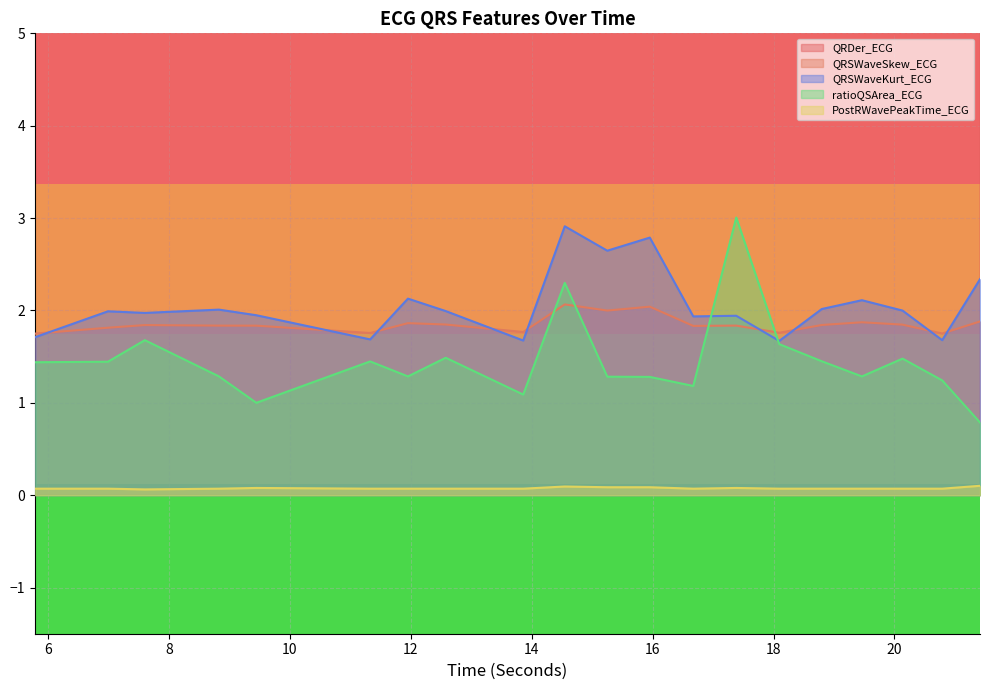

Which series has the largest range (max minus min)?

QRDer_ECG